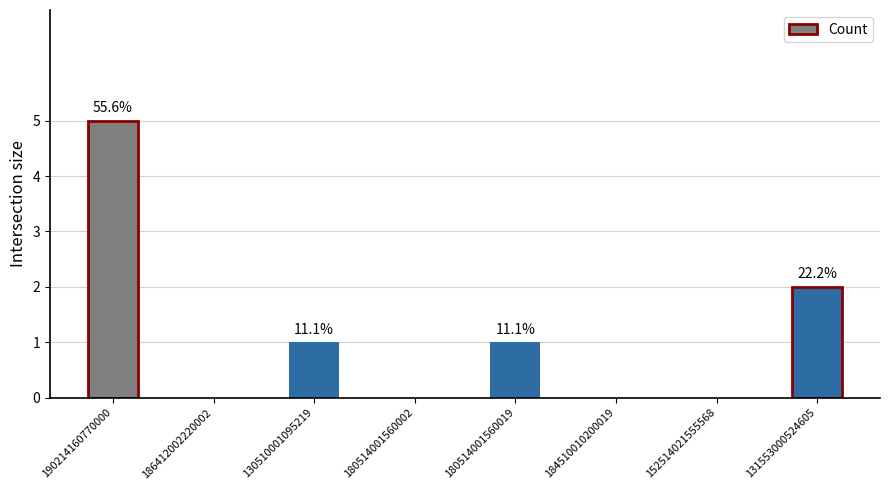

How many distinct data groups are displayed?

1